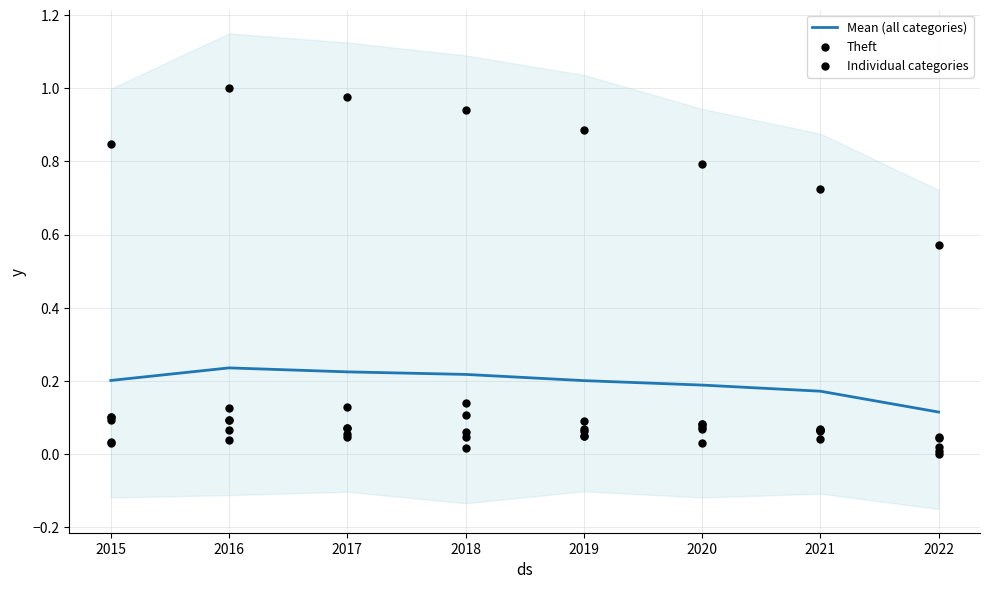

Is the value of Mean (all categories) at 2019 greater than the value of Theft at 2021?

No